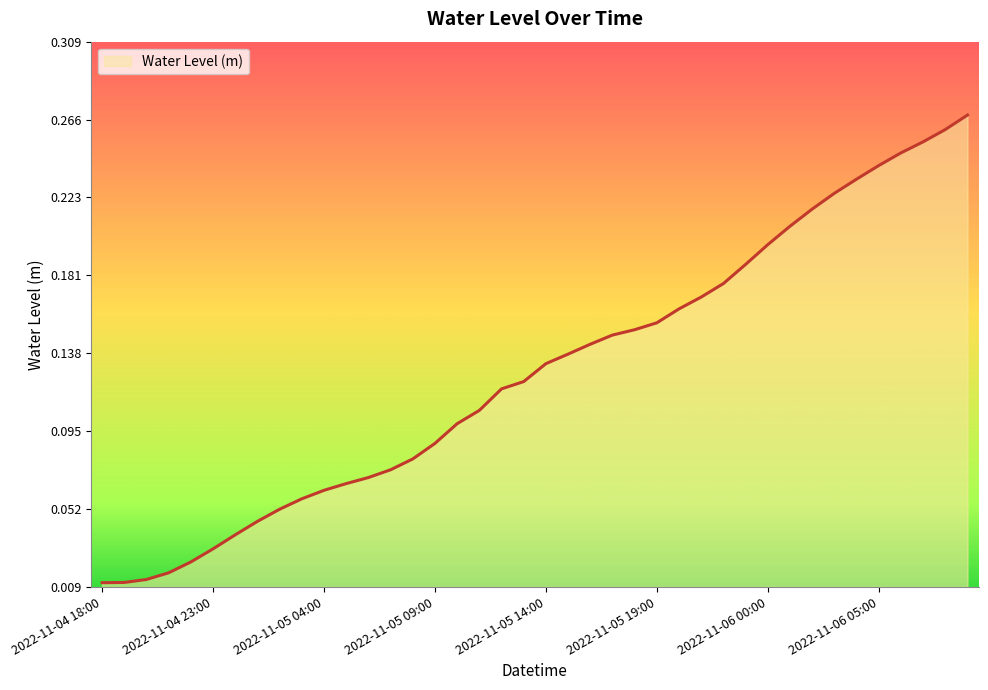

Which category has the highest value across all series?

2022-11-06 09:00